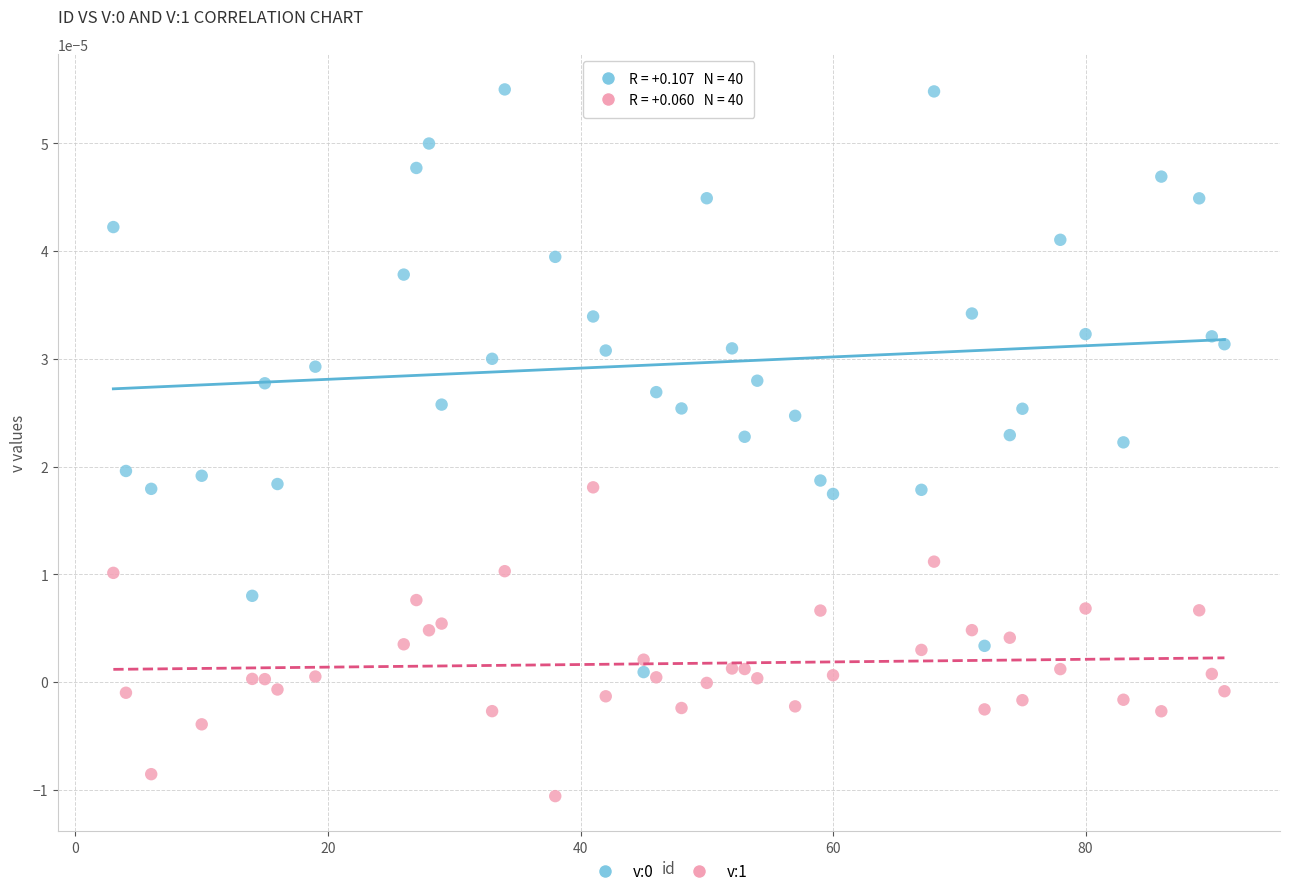

What is the X range (max minus min) for the scatter plot?

88.0